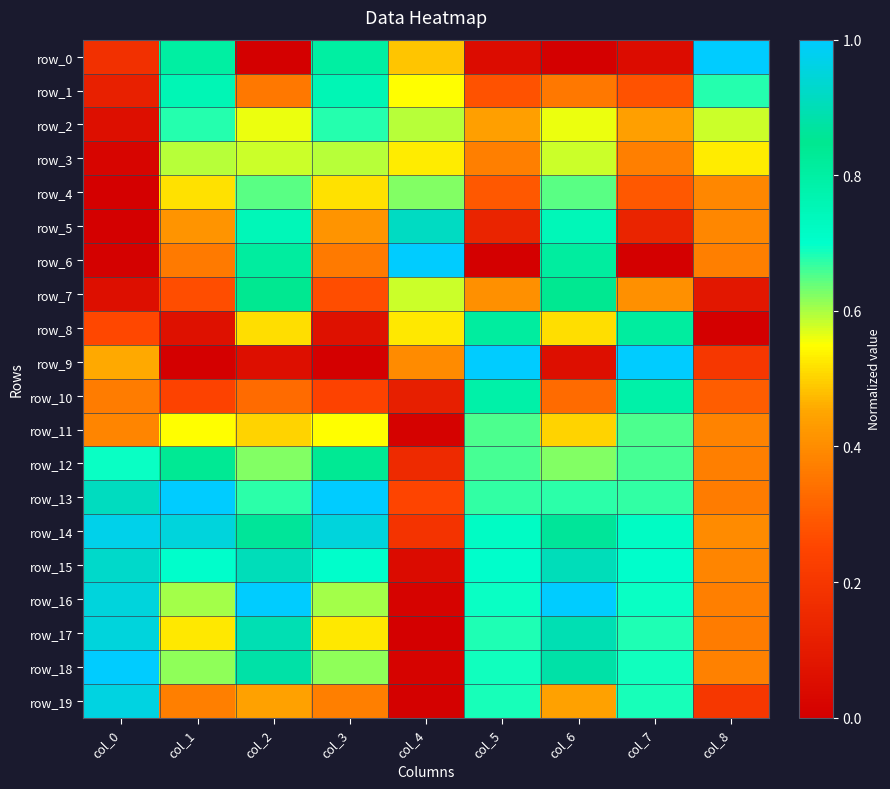

Which has a higher value, col_1 or col_2?

col_1